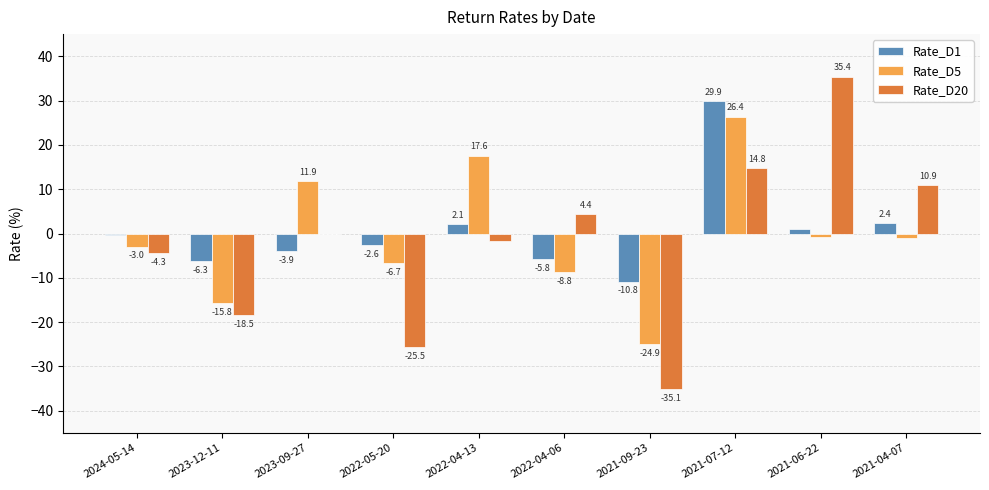

The value of Rate_D5 at 2021-09-23 is -9.5. True or false?

False